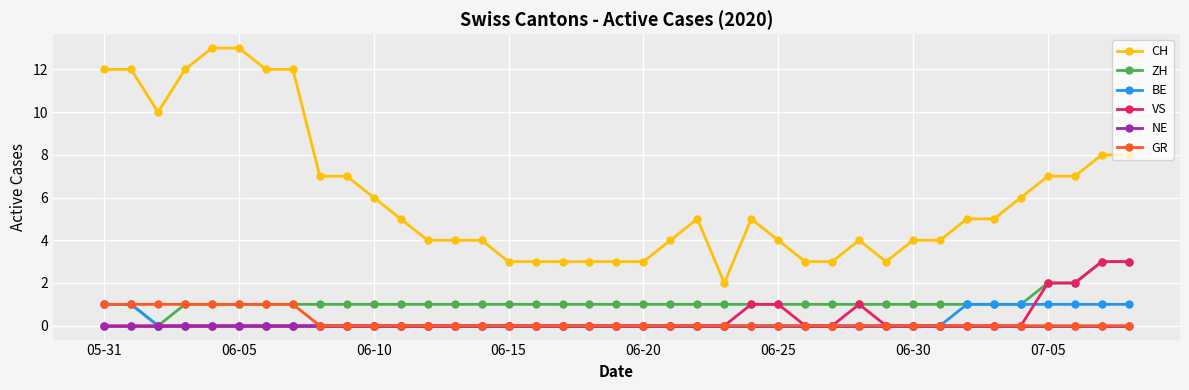

Which series has the largest range (max minus min)?

CH